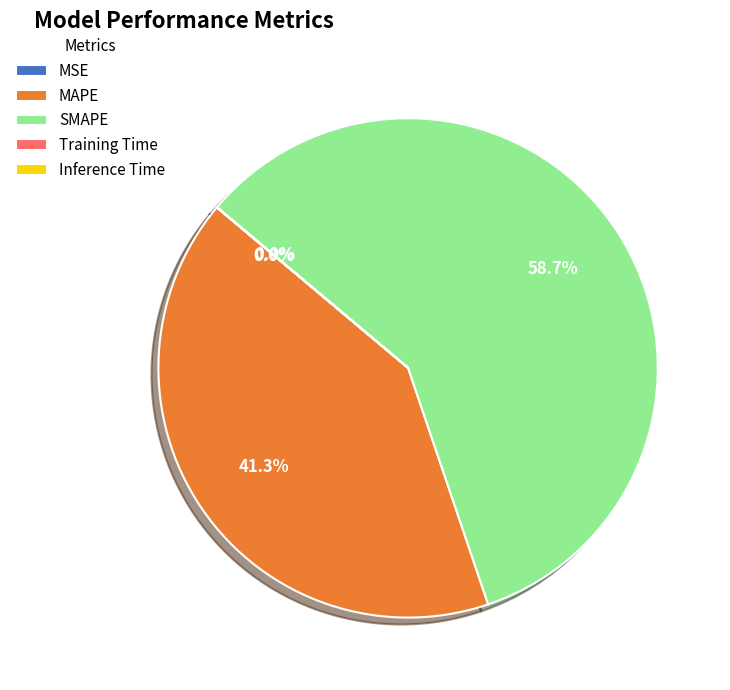

True or false: SMAPE accounts for 70% of the total.

False